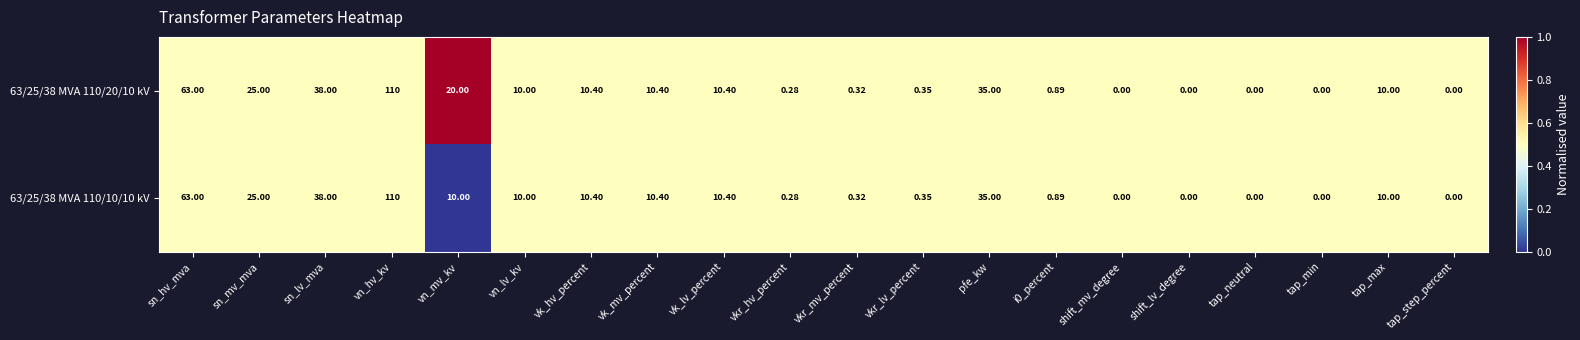

Is the value of 63/25/38 MVA 110/20/10 kV at vkr_lv_percent greater than the value of 63/25/38 MVA 110/10/10 kV at vk_mv_percent?

No